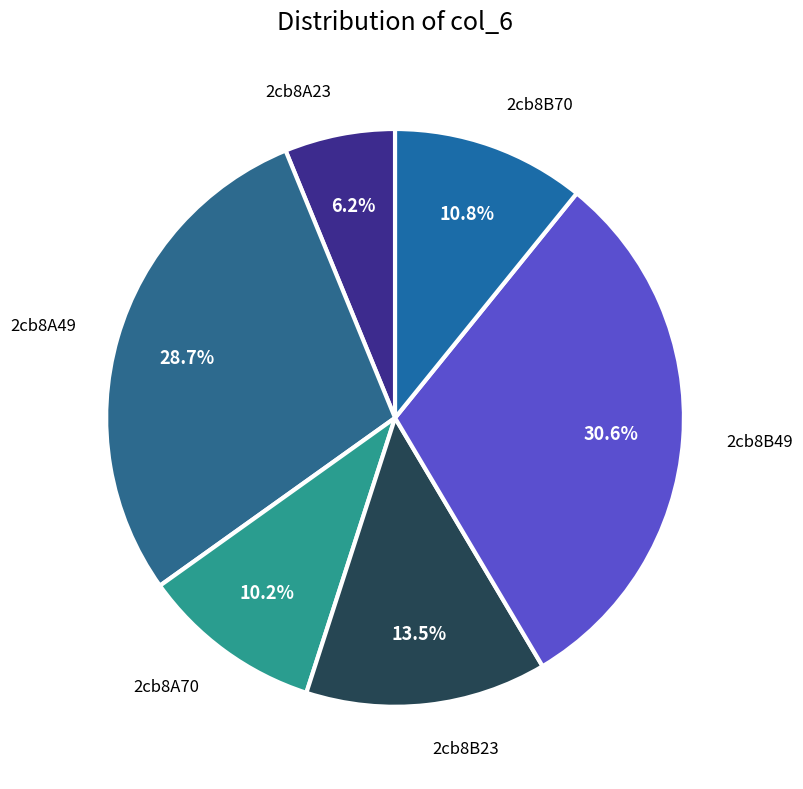

To the nearest percent, what is the difference between the largest and smallest slice percentages?

24%